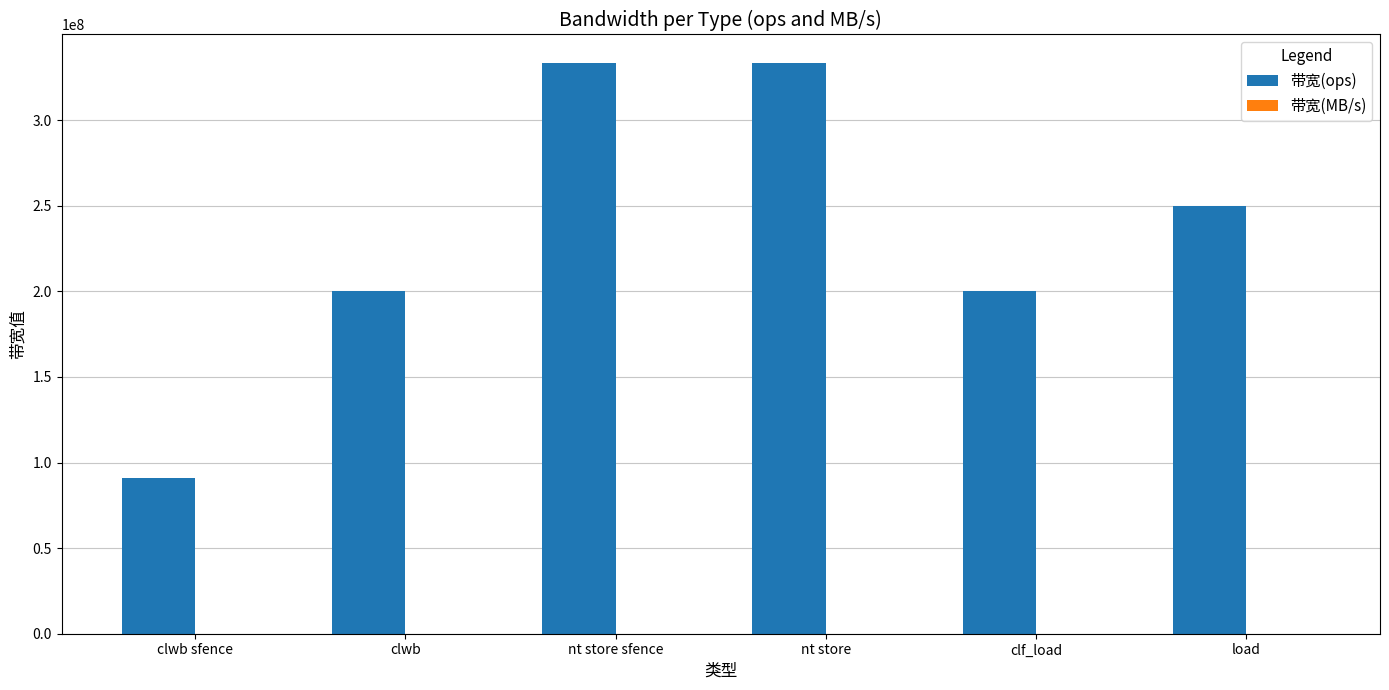

Which series changed the most between clwb sfence and clwb?

带宽(ops)